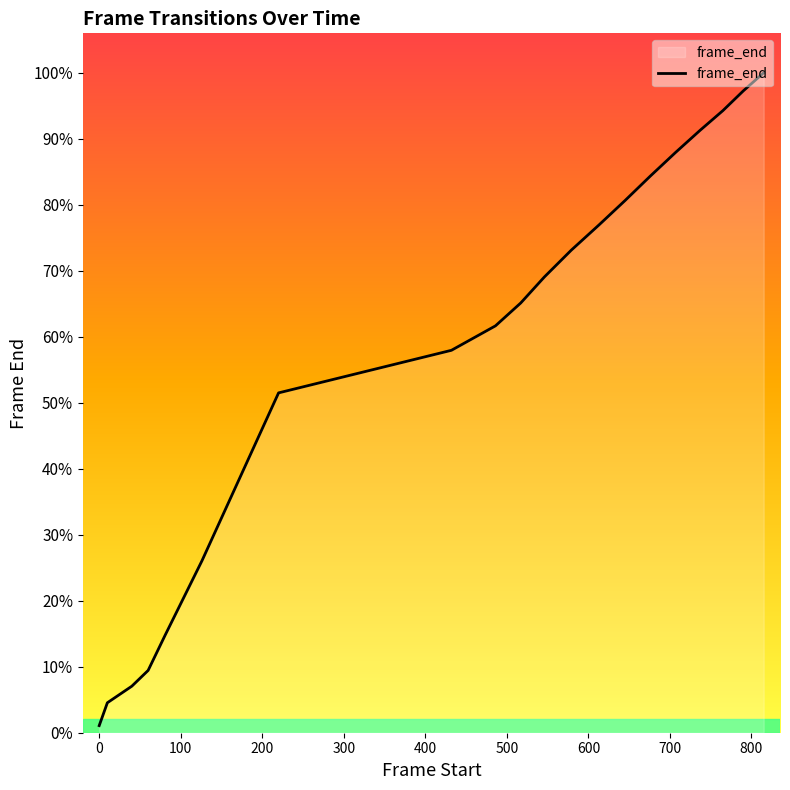

What is the value of the 16th point from the left?

736